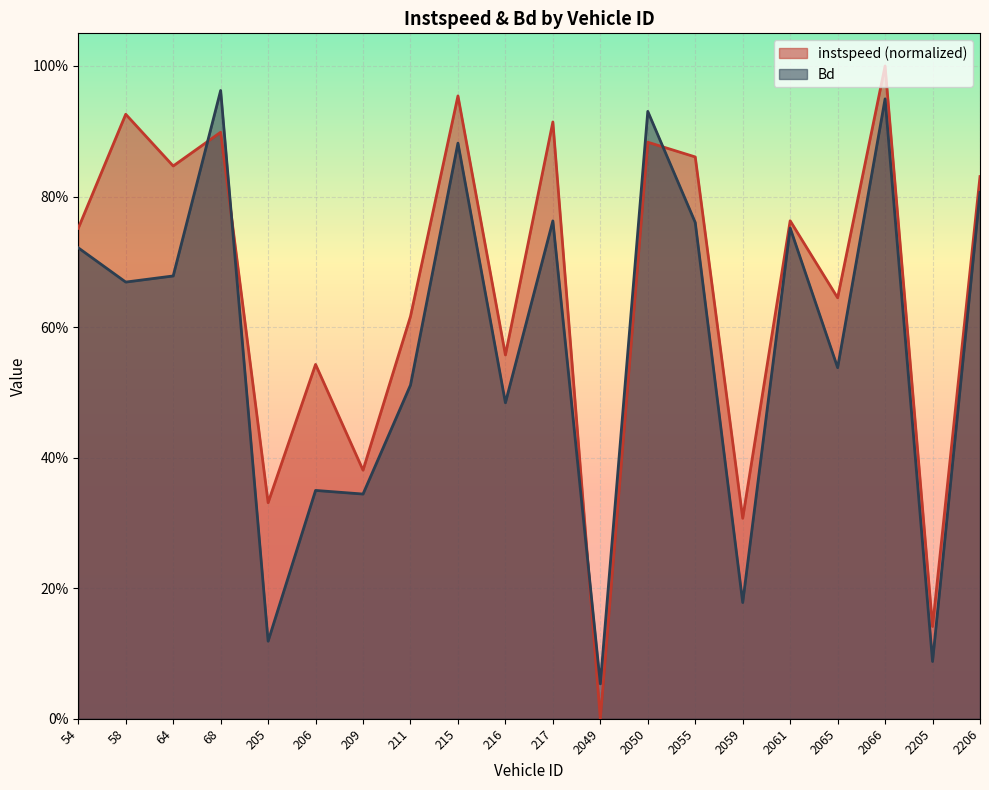

Rank the series by their average value, from lowest to highest.

Bd, instspeed (normalized)